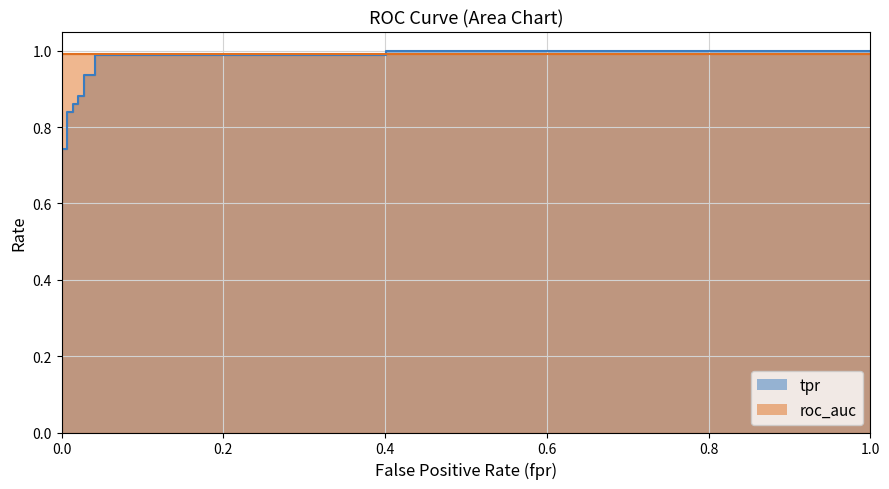

The chart shows a value of 1.0 at 0.4013605442176871. True or false?

True